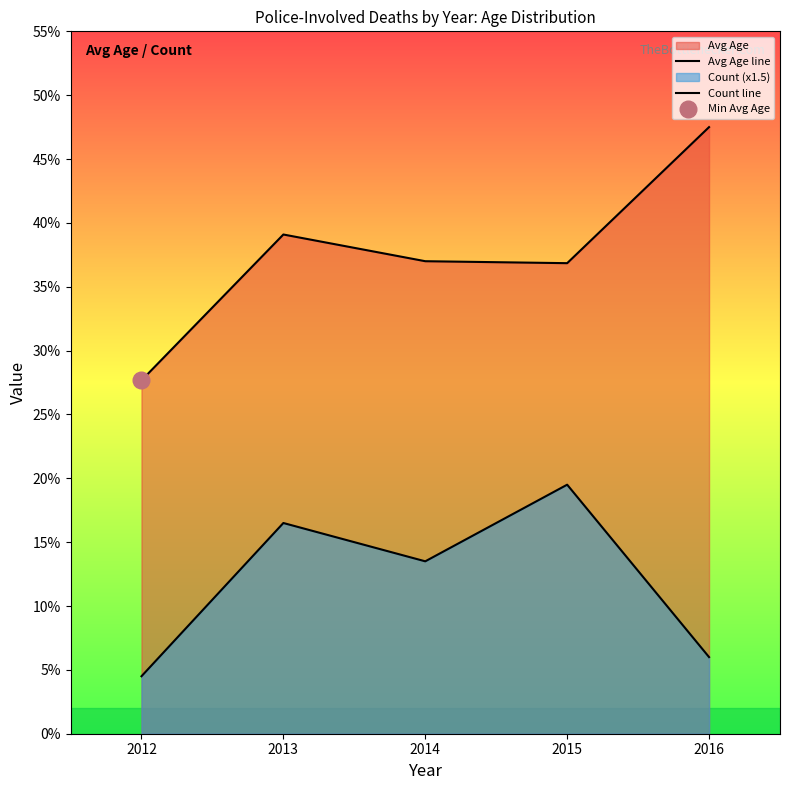

Reading right to left, extract all data points from this chart.

Avg Age line: 47.5	36.8	37.0	39.1	27.7
Count line: 6.0	19.5	13.5	16.5	4.5